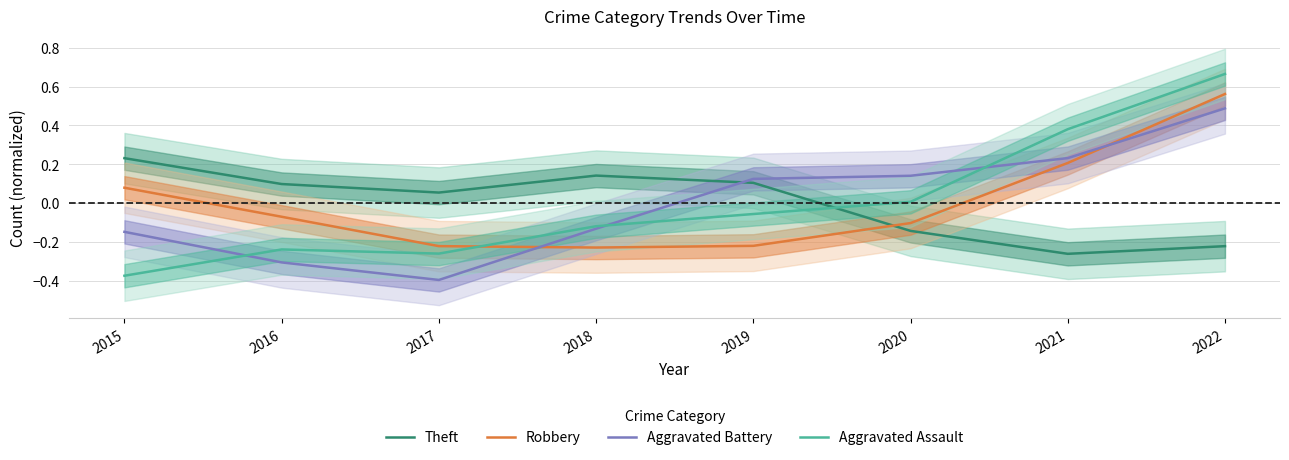

How many lines are shown in the chart?

4